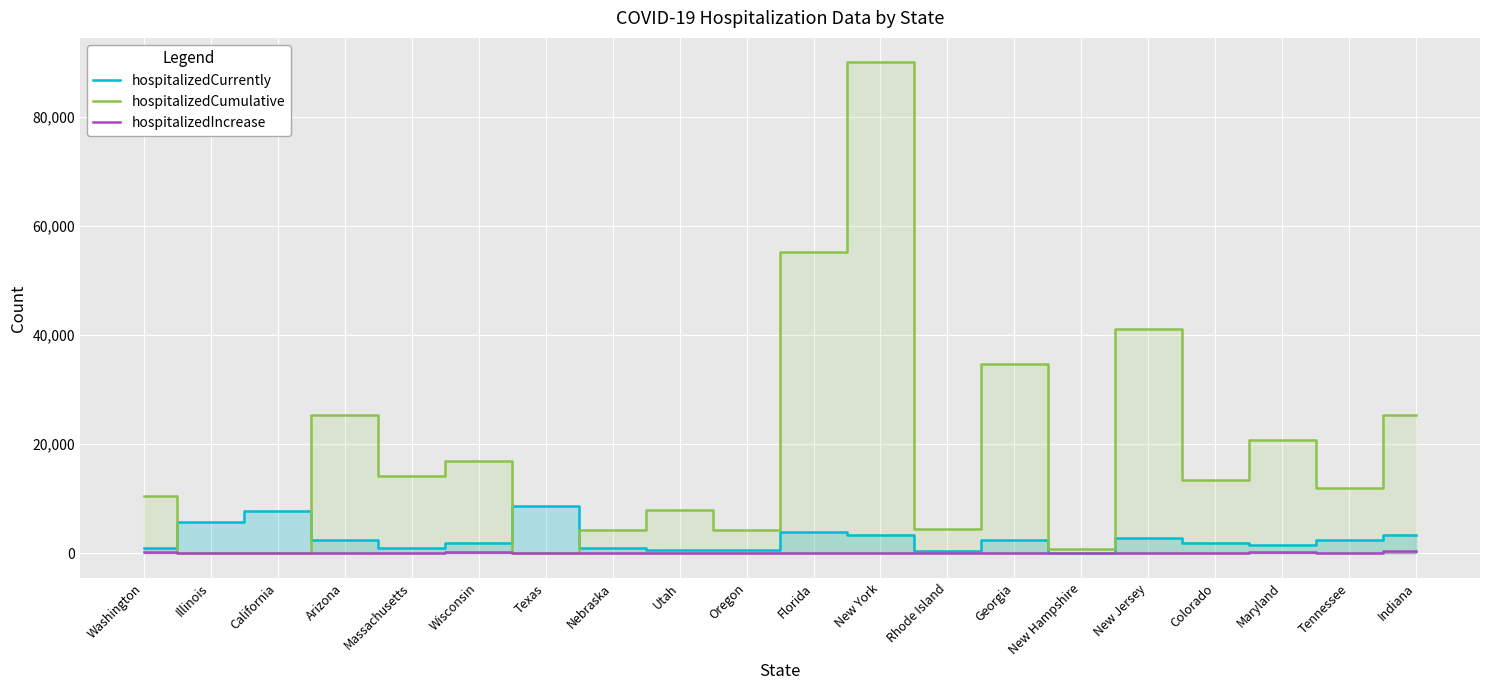

True or false: hospitalizedCurrently and hospitalizedCumulative cross at least once.

True